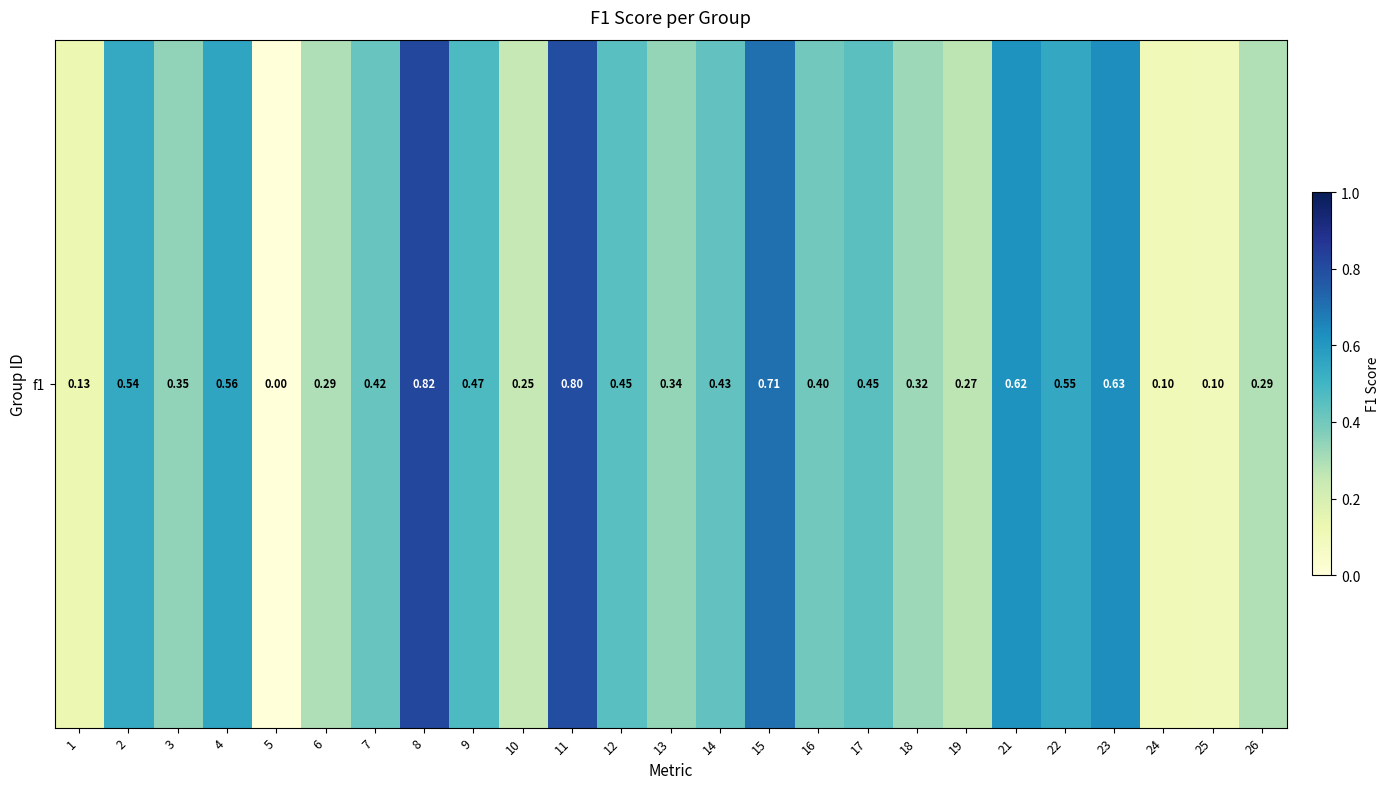

Read the value at 7.

0.4